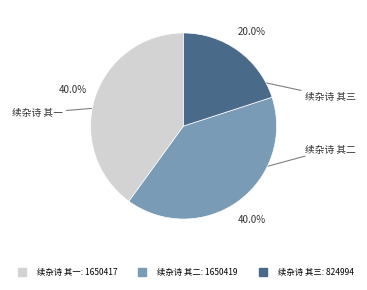

Is there any slice that represents more than half of the pie?

No